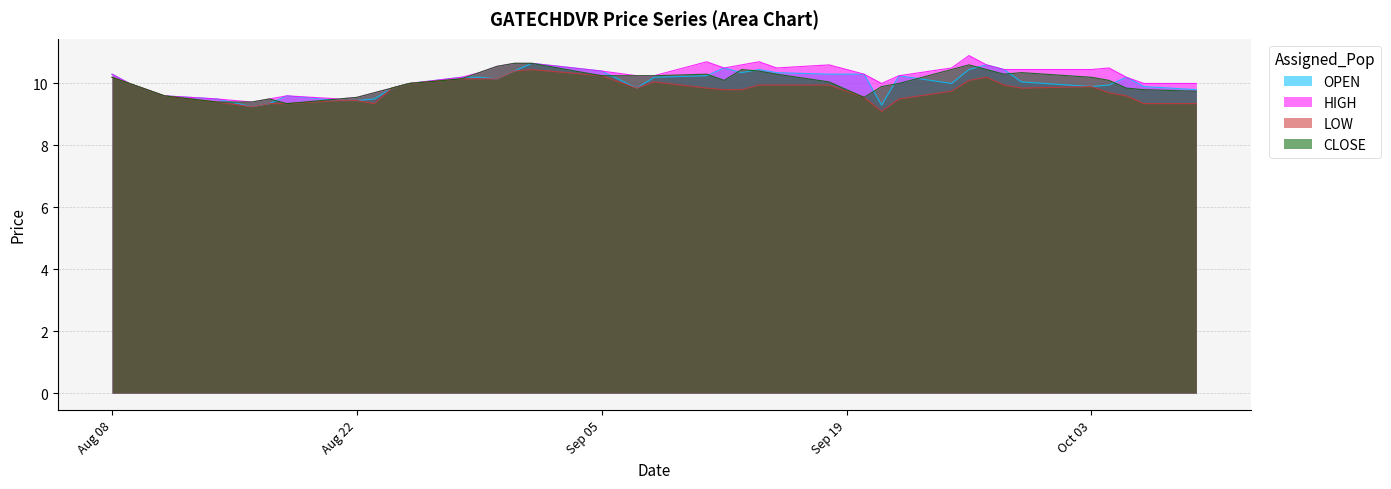

What is the lowest value of the HIGH series?

9.4